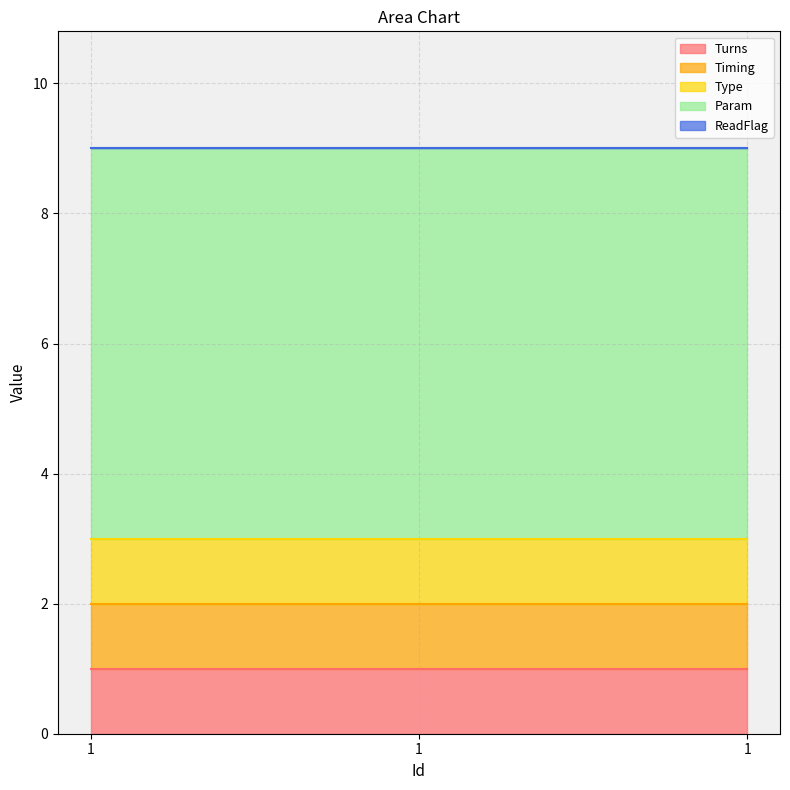

Does the chart have visible grid lines?

Yes